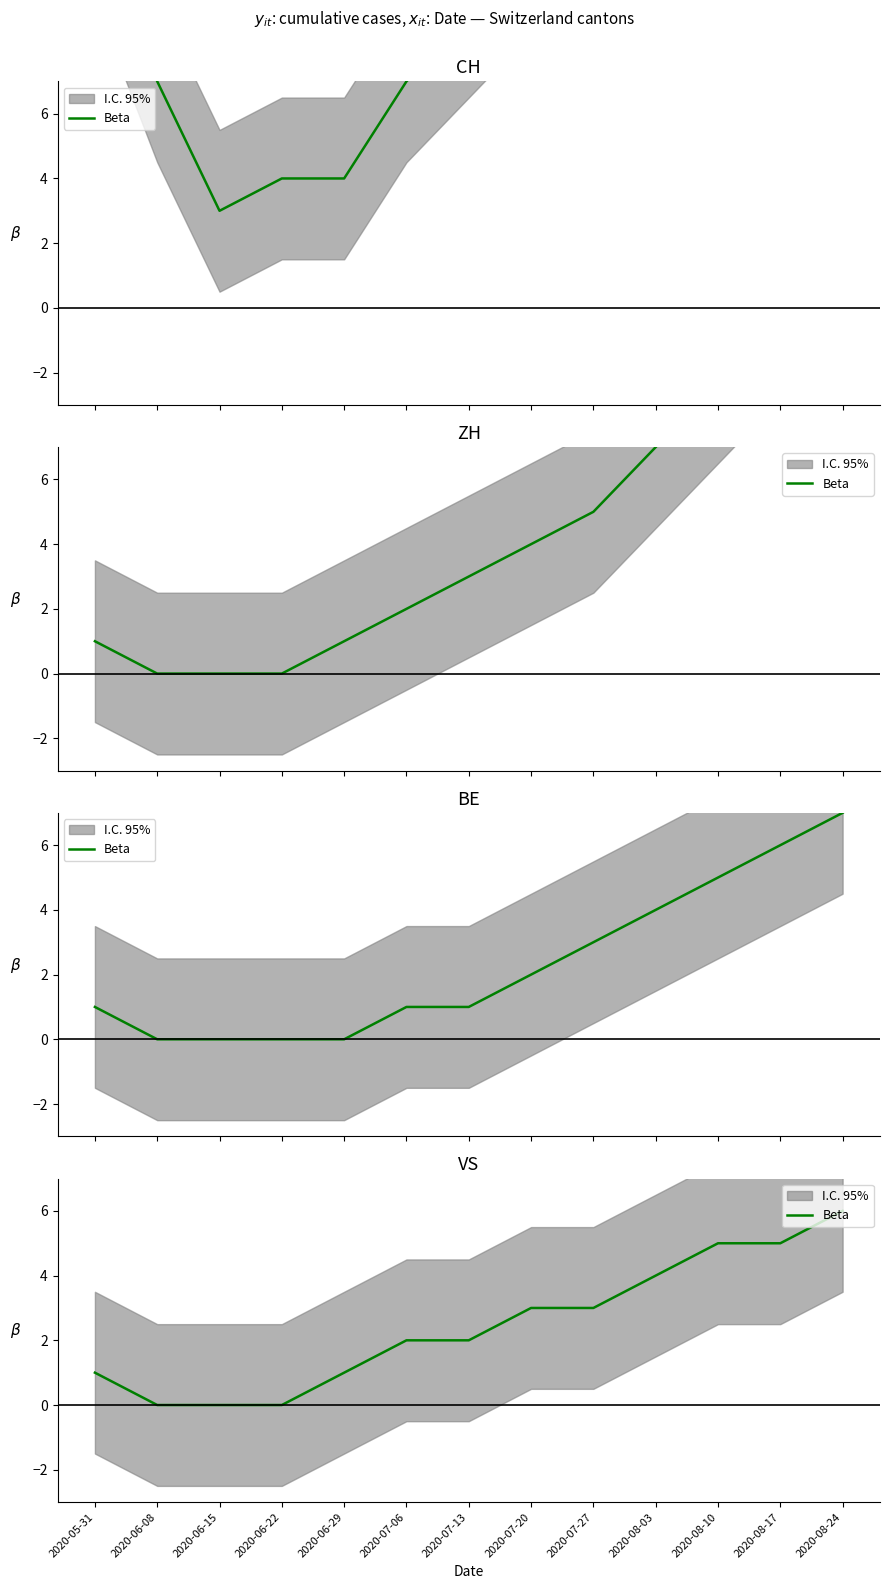

Which label corresponds to the largest value in the chart?

2020-08-24